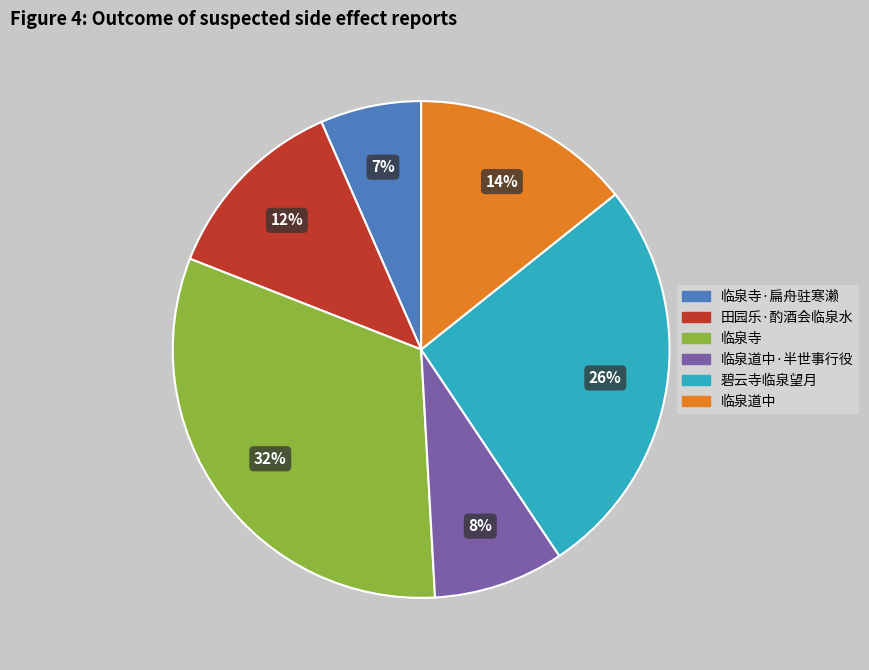

True or false: 碧云寺临泉望月 accounts for 26% of the total.

True